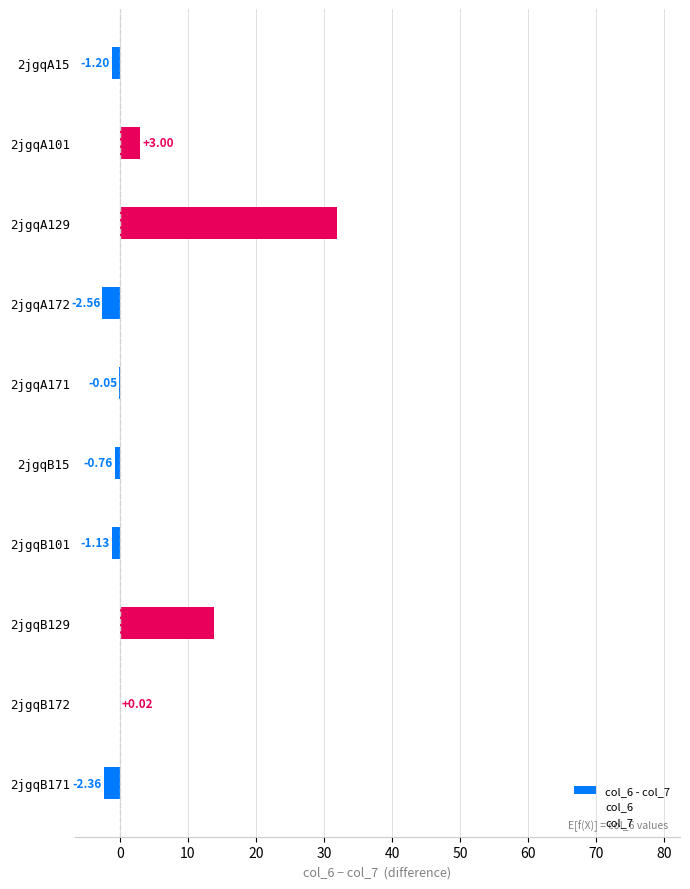

Count the number of categories in the chart.

10